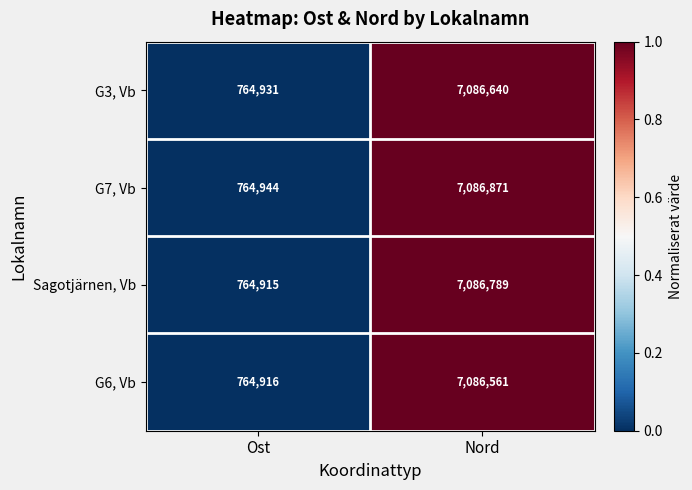

At which category is the sum across all series the highest?

Nord